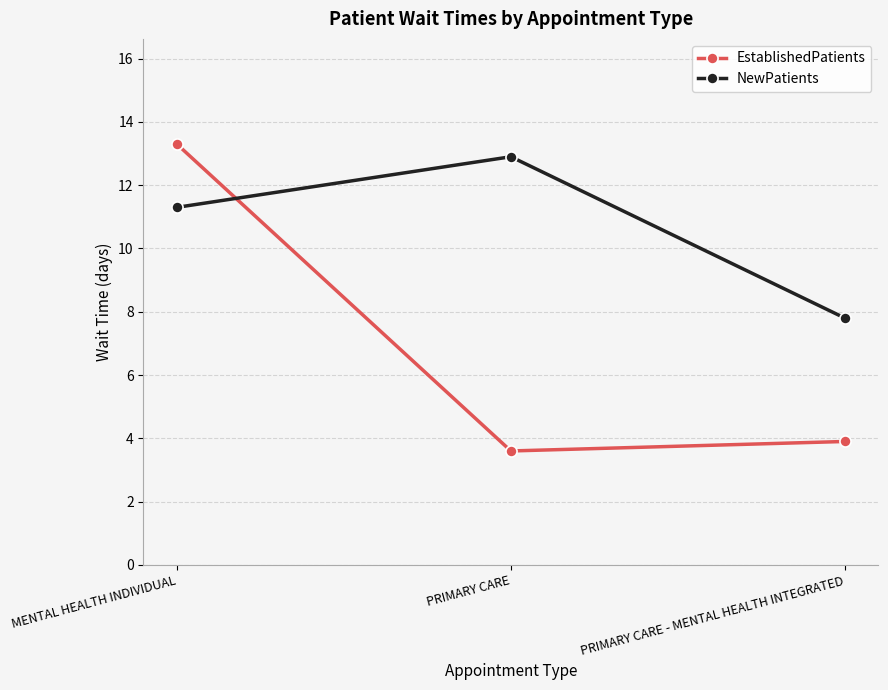

Which series changed the most between PRIMARY CARE and PRIMARY CARE - MENTAL HEALTH INTEGRATED?

NewPatients